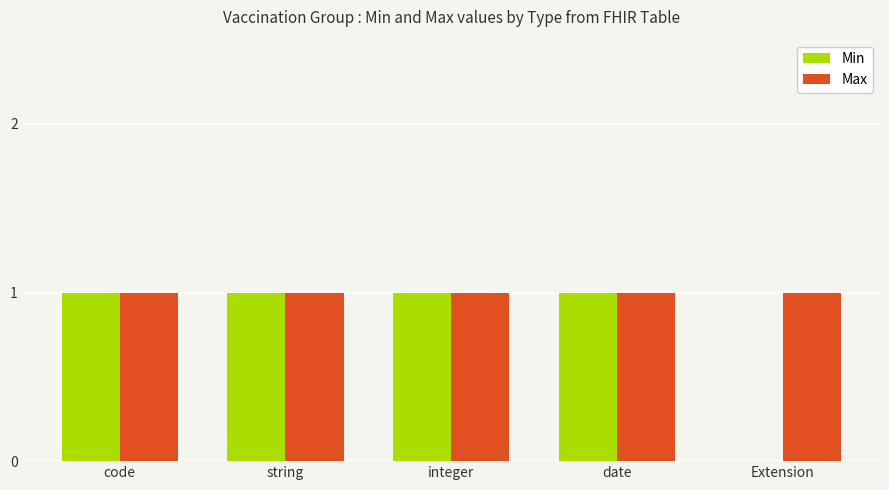

What is the sum of all Min values?

4